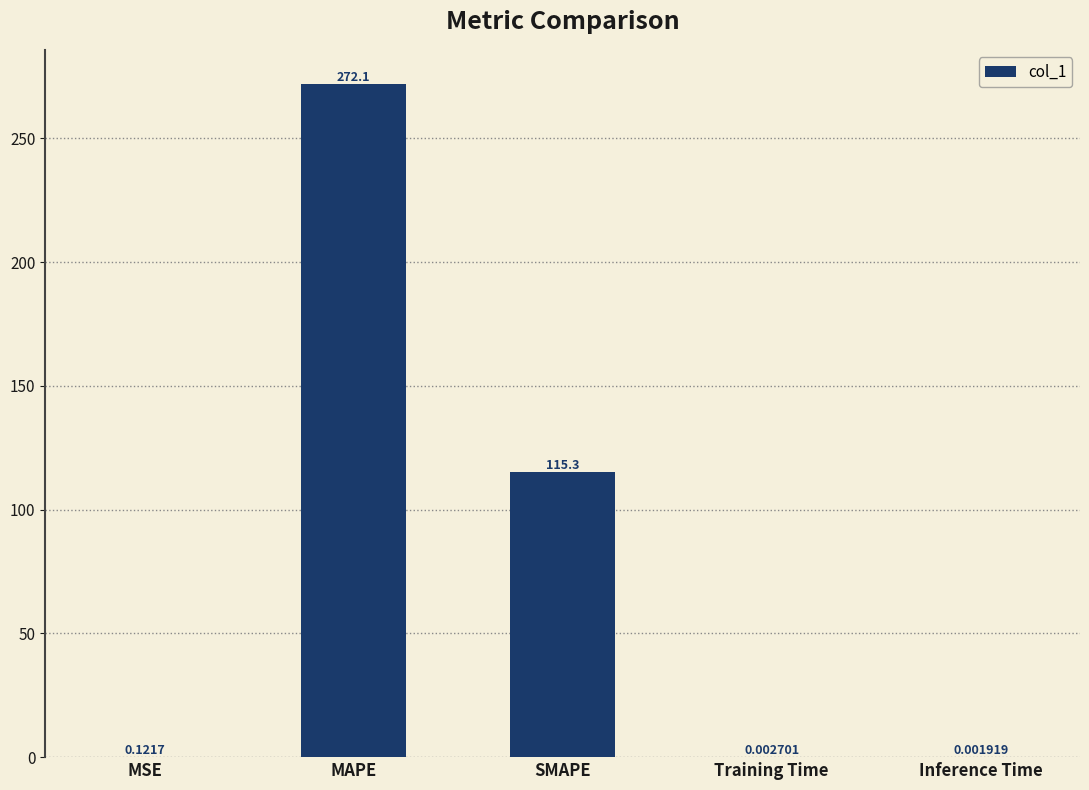

What is the average value?

77.5